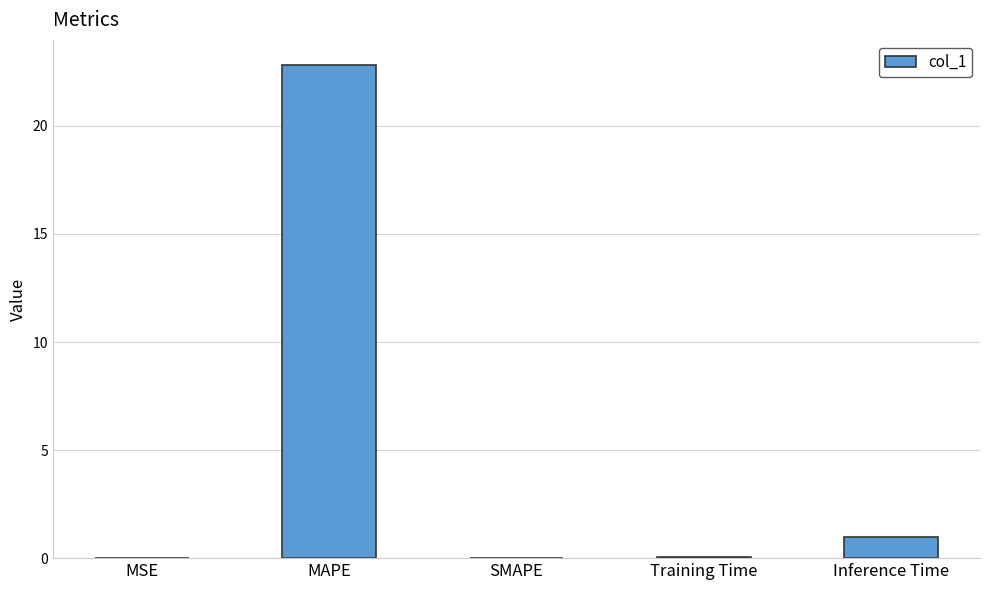

At which label is the value closest to 11?

Inference Time